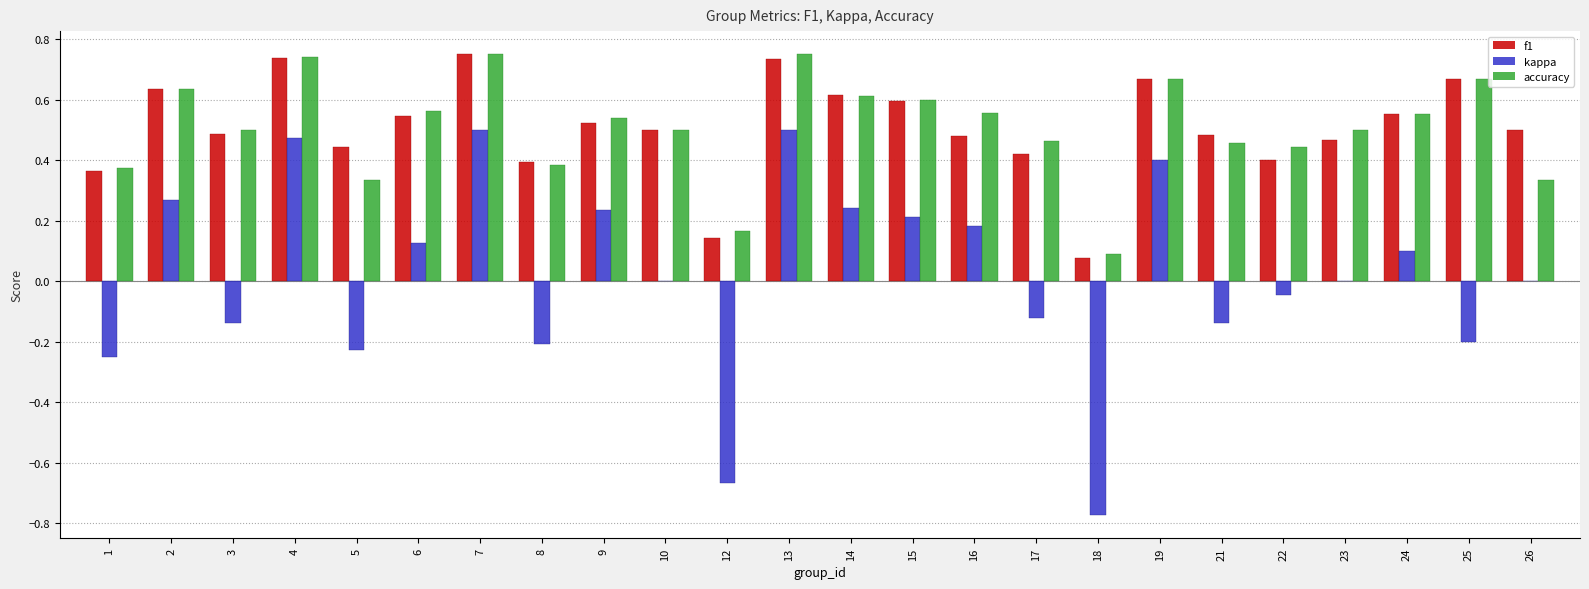

What is the total value across all series at 15?

1.4